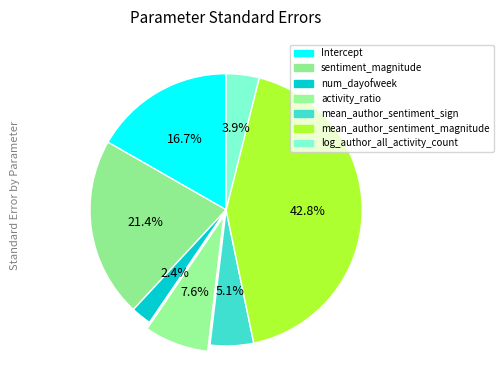

How many segments does this pie chart have?

7